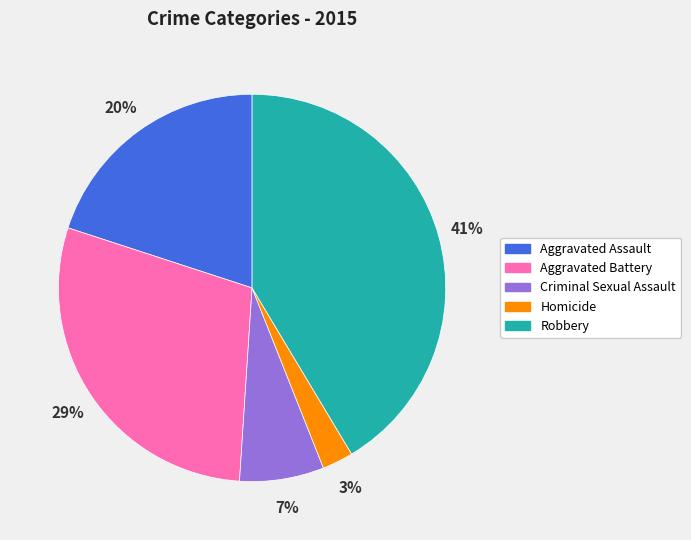

Is there a majority slice in this chart?

No